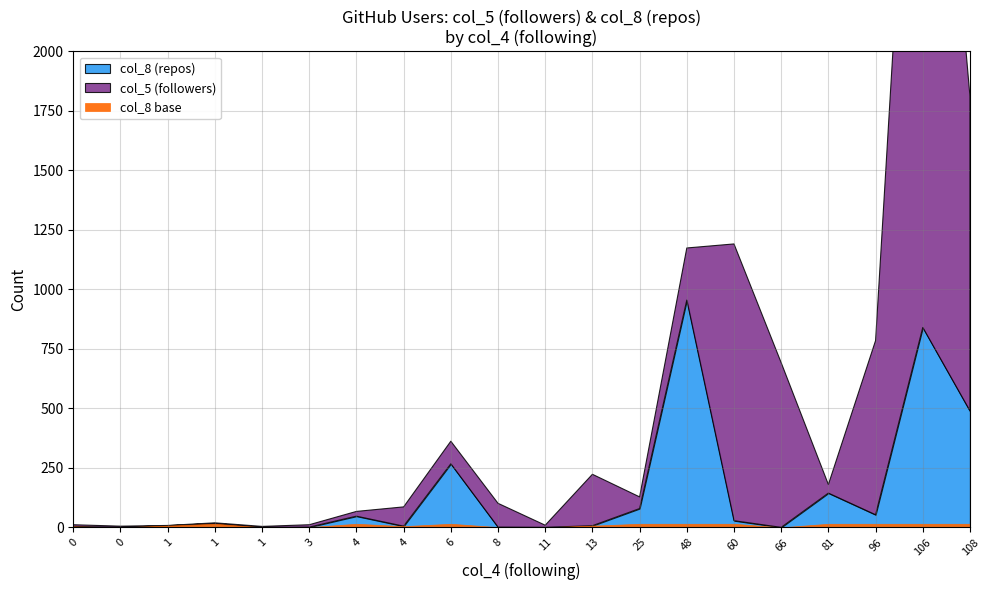

After their last crossing, which series has the higher values: col_8 (repos) or col_5 (followers)?

col_5 (followers)